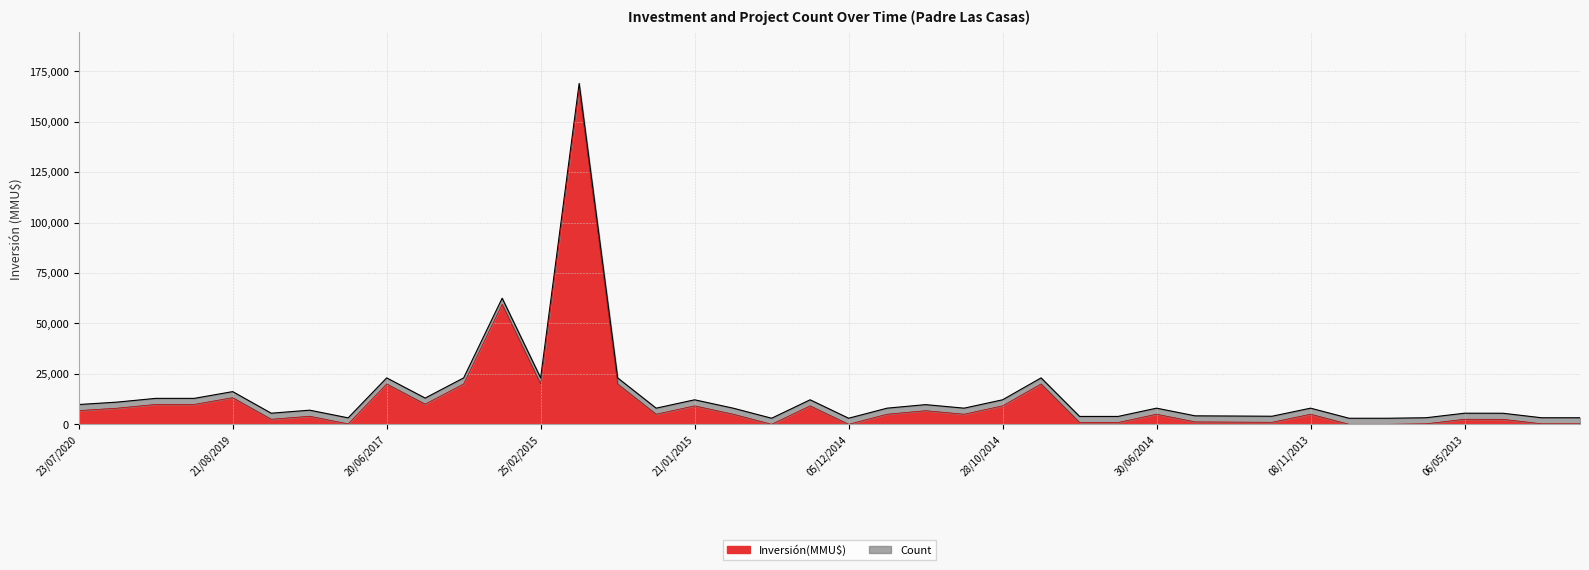

Between 23/12/2013 and 26/01/2015, which is larger?

26/01/2015